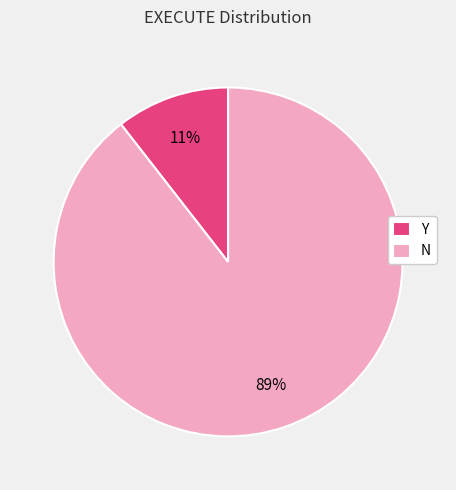

What percentage is the Y slice, to the nearest percent?

11%